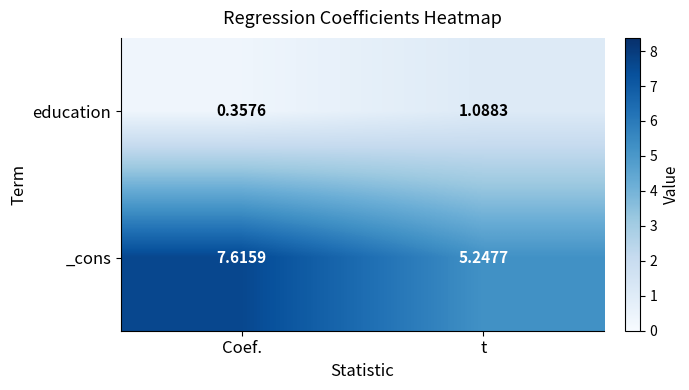

At which category is the sum across all series the highest?

Coef.